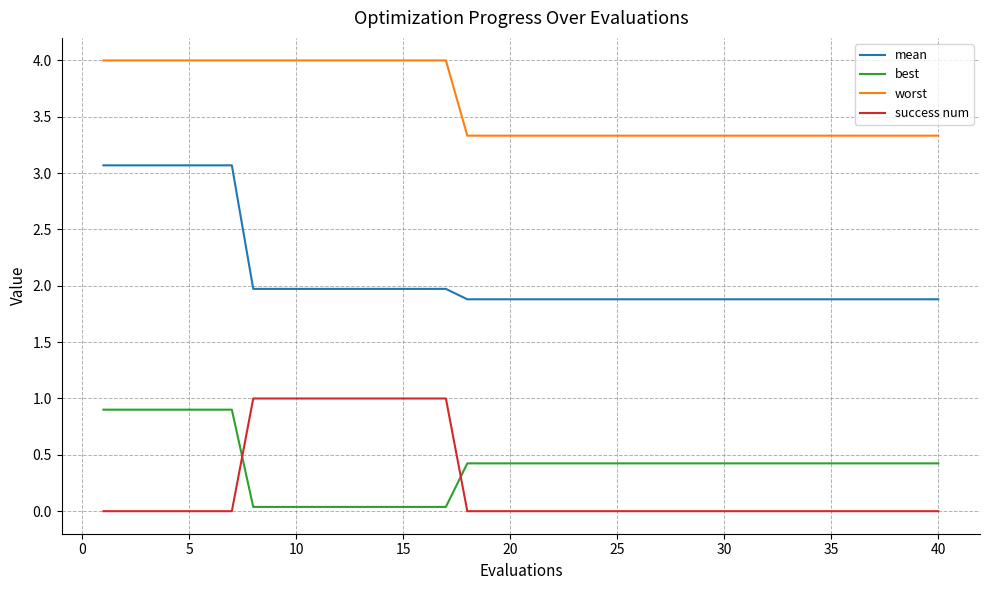

Which series has the widest spread of values?

mean